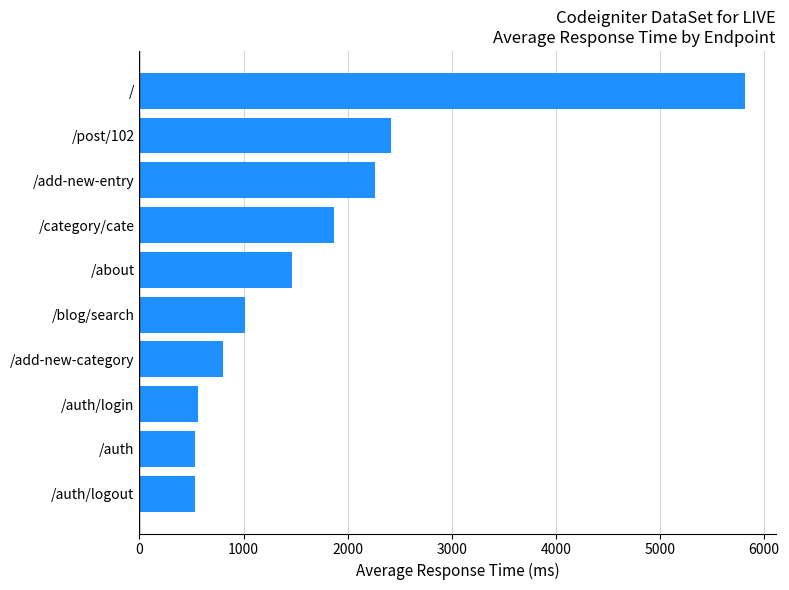

What value does the data have at /category/cate?

1868.5